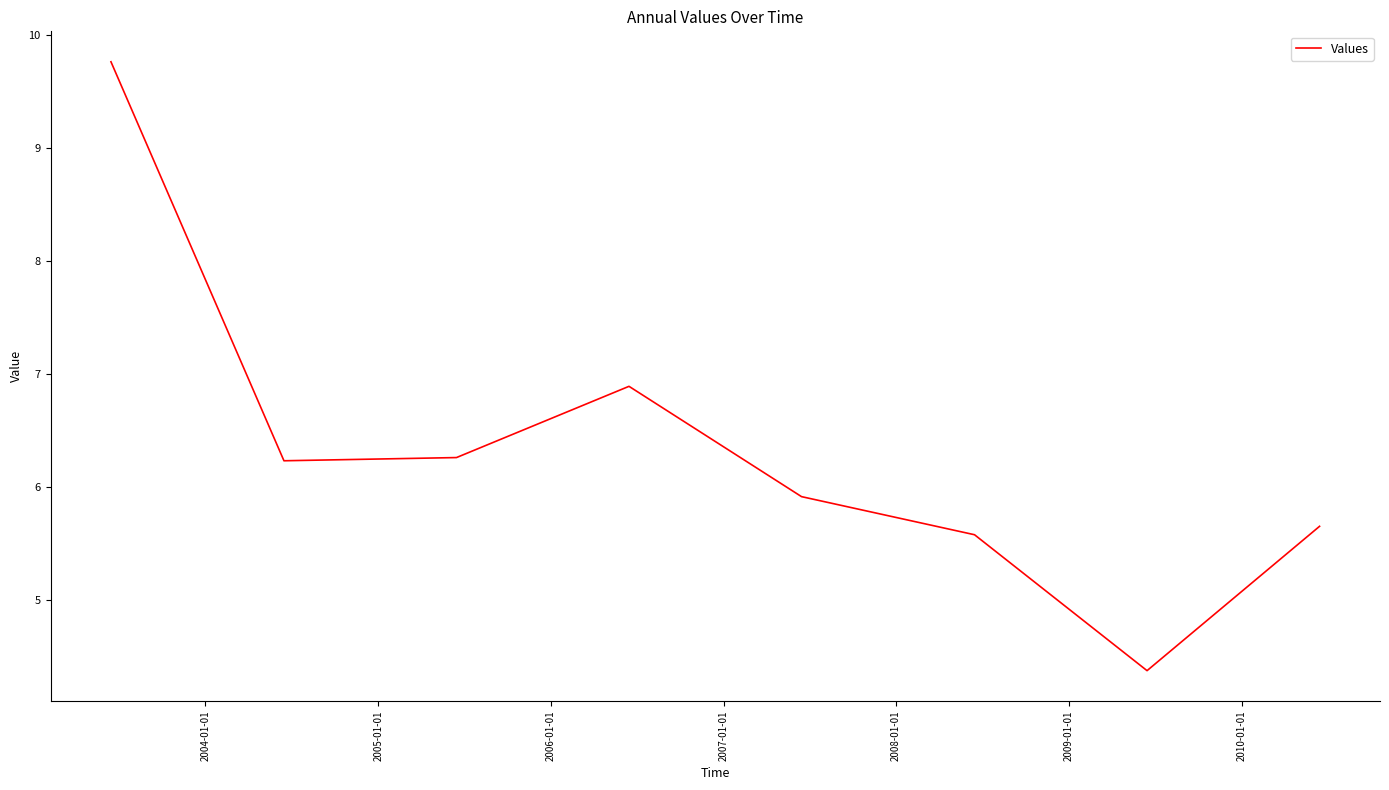

What is the difference between the second highest and second lowest values?

1.3